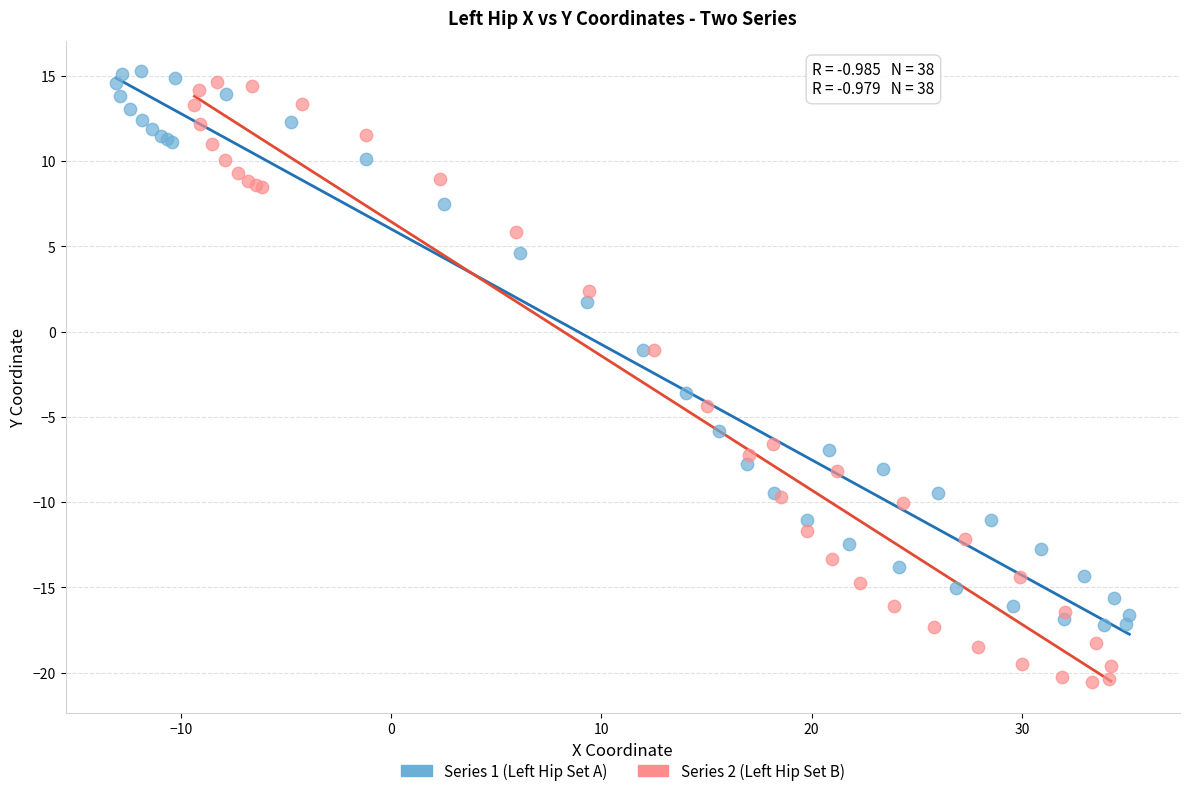

Which series reaches the maximum Y coordinate?

Series 1 (Left Hip Set A)